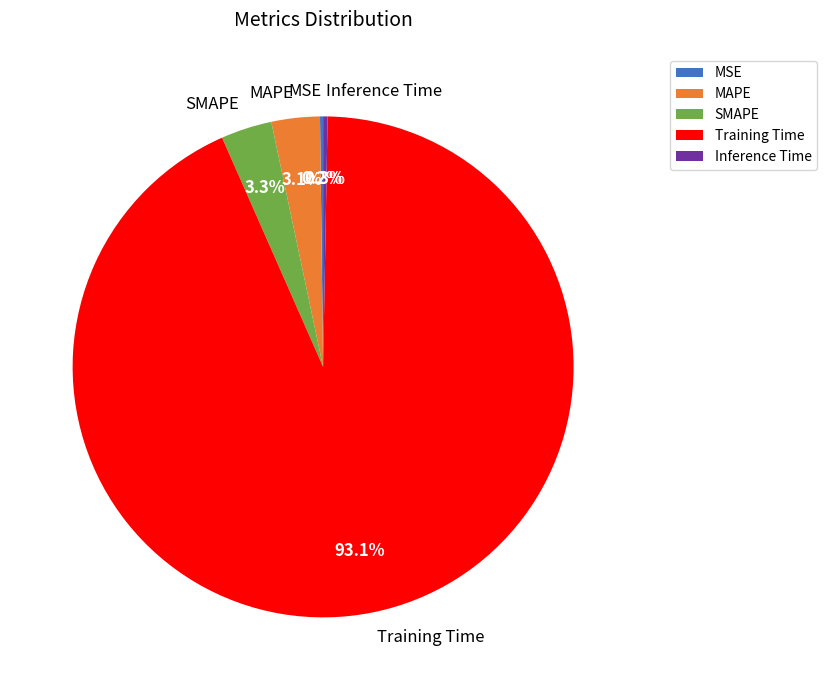

Combined, what portion of the pie is MAPE and Training Time?

96.2%